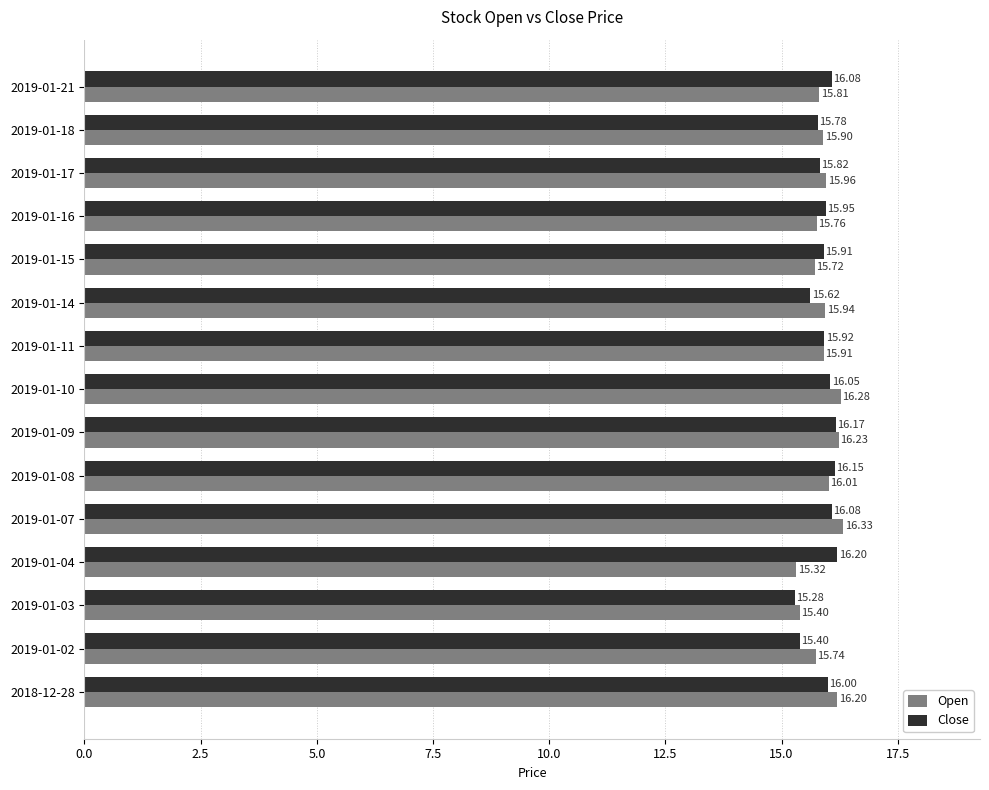

Rank the series by their average value, from lowest to highest.

Close, Open